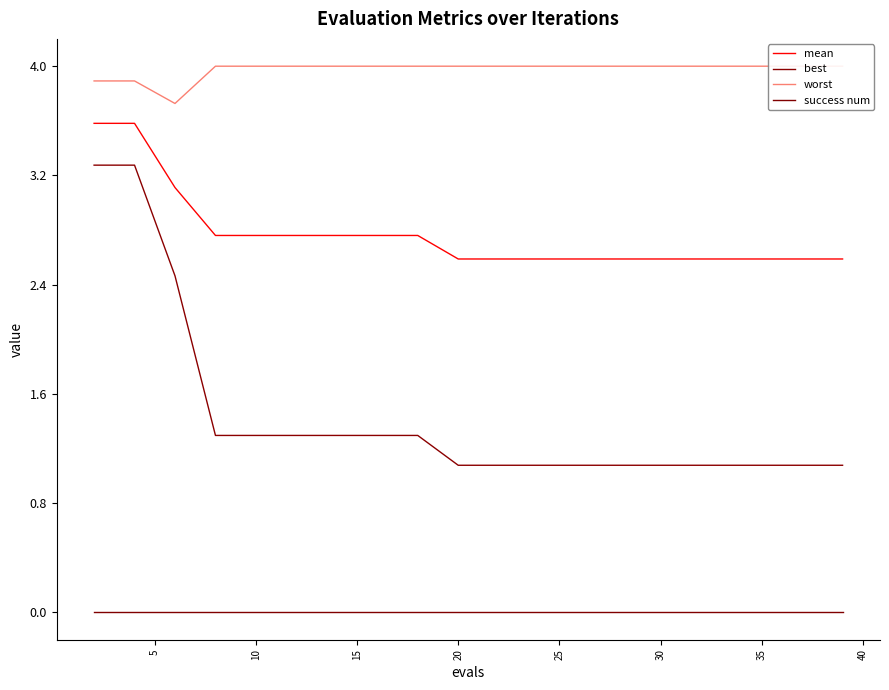

What is the average value of the best series?

1.4